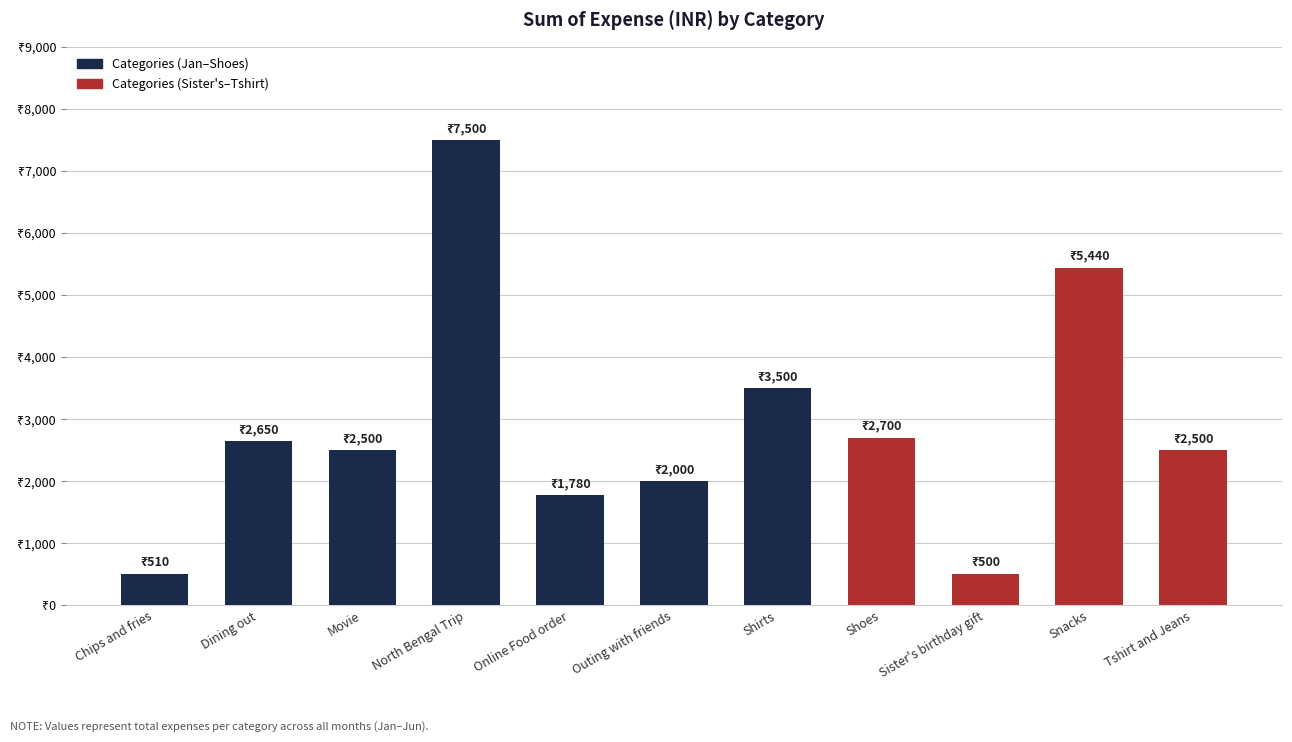

Are the bars horizontal?

No